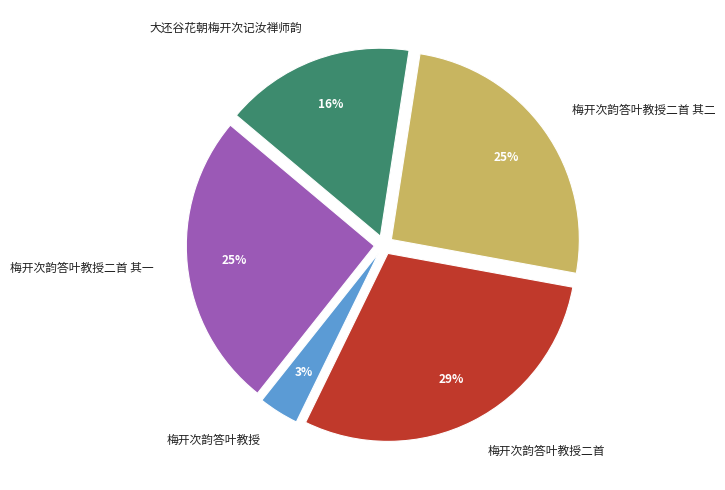

To the nearest percent, what is the combined percentage of 梅开次韵答叶教授二首 其二 and 大还谷花朝梅开次记汝禅师韵?

42%